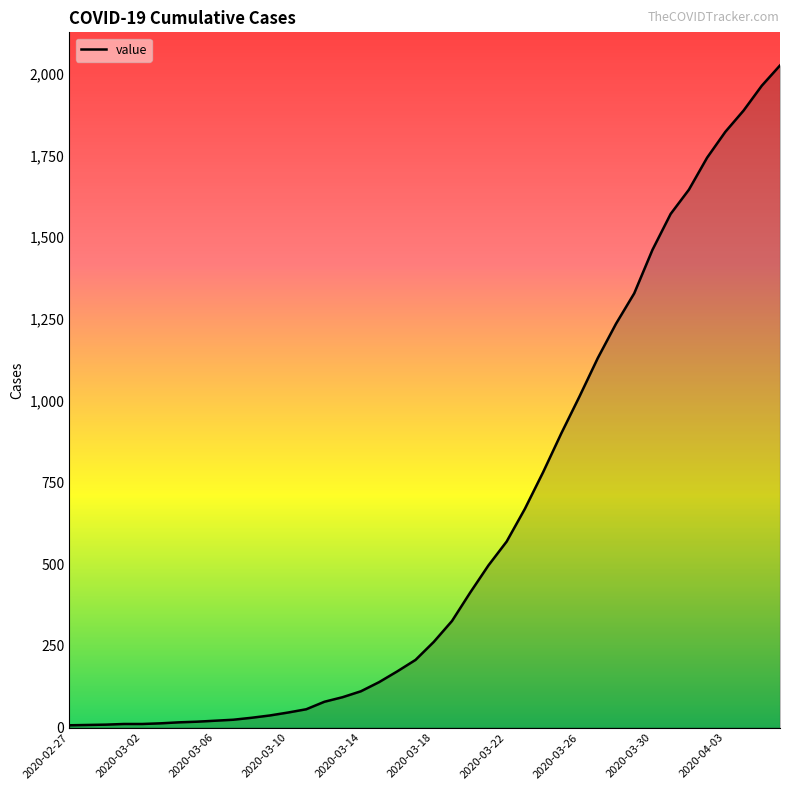

What is the difference between the maximum and minimum values?

2018